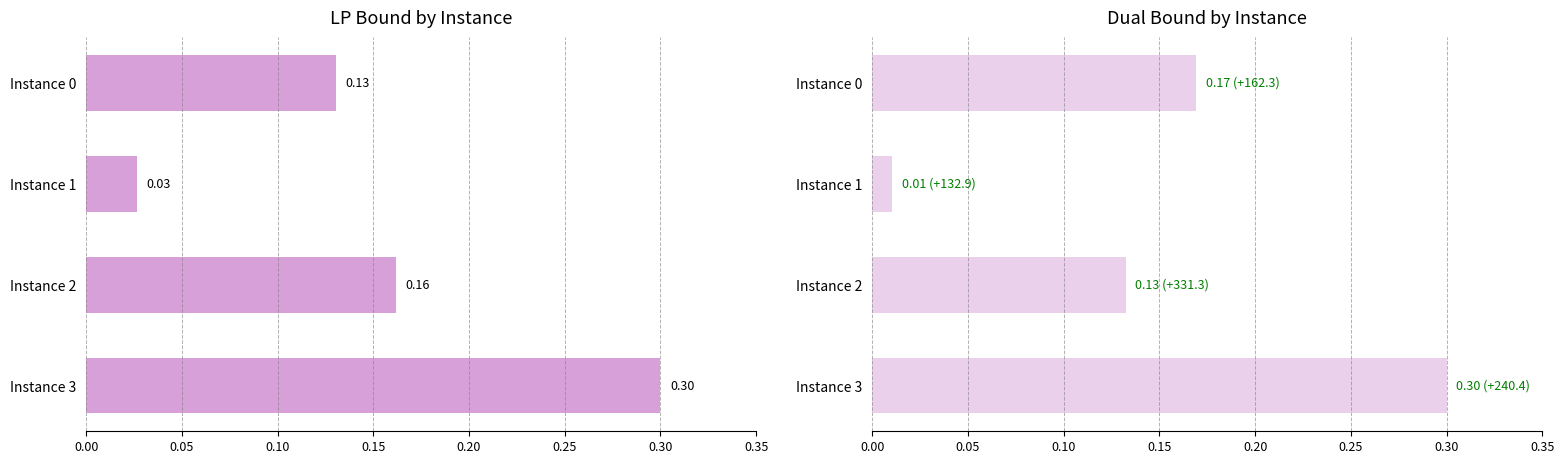

Are the bars grouped side by side (vs. stacked)?

Yes